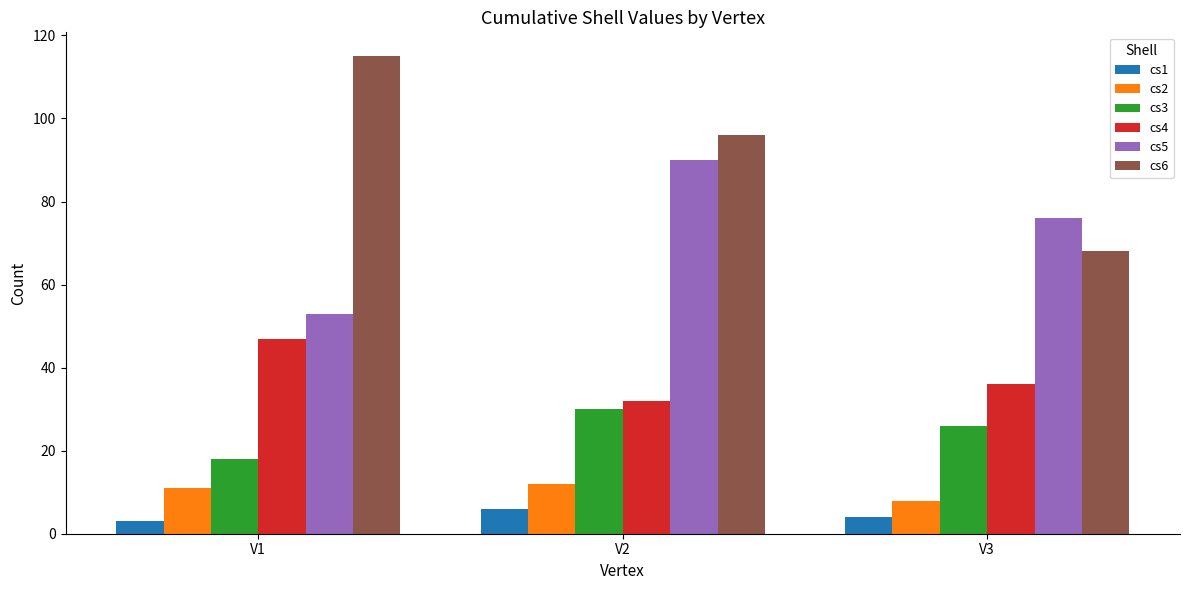

Which series changed the most between V1 and V2?

cs5